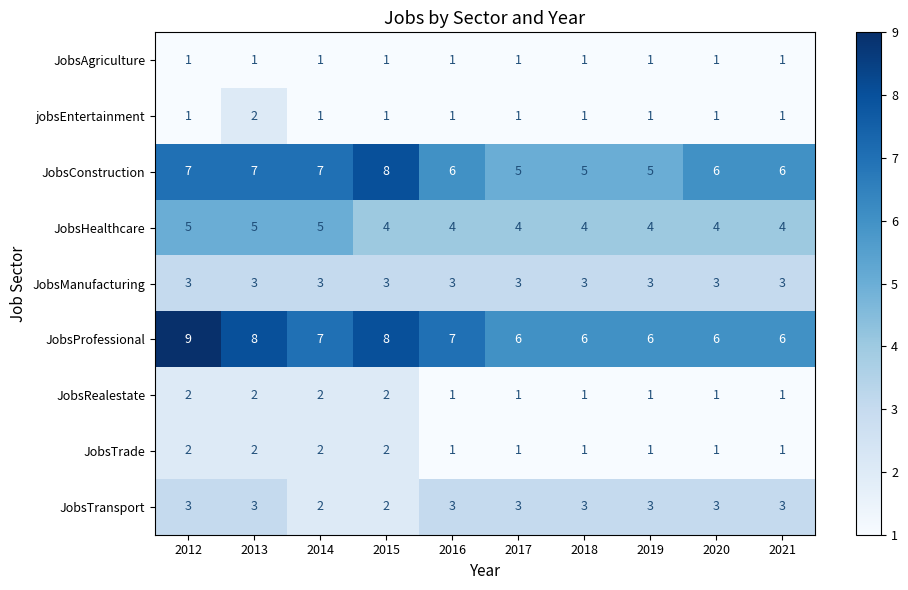

Which series changed the most between 2012 and 2020?

JobsProfessional